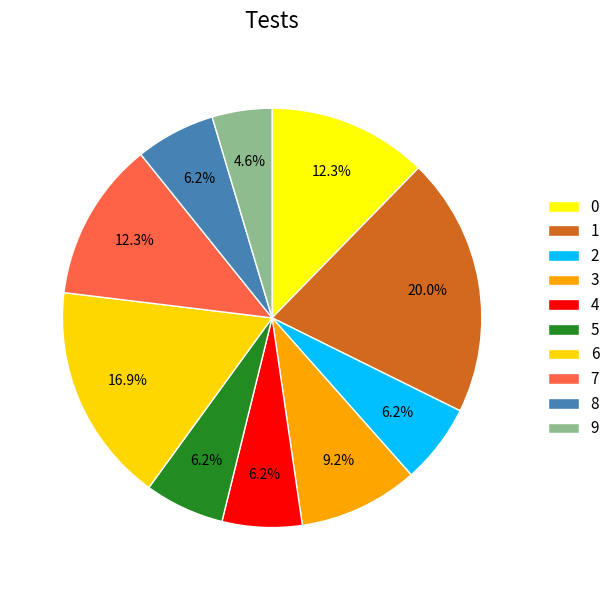

Which category has the biggest portion of the pie?

1